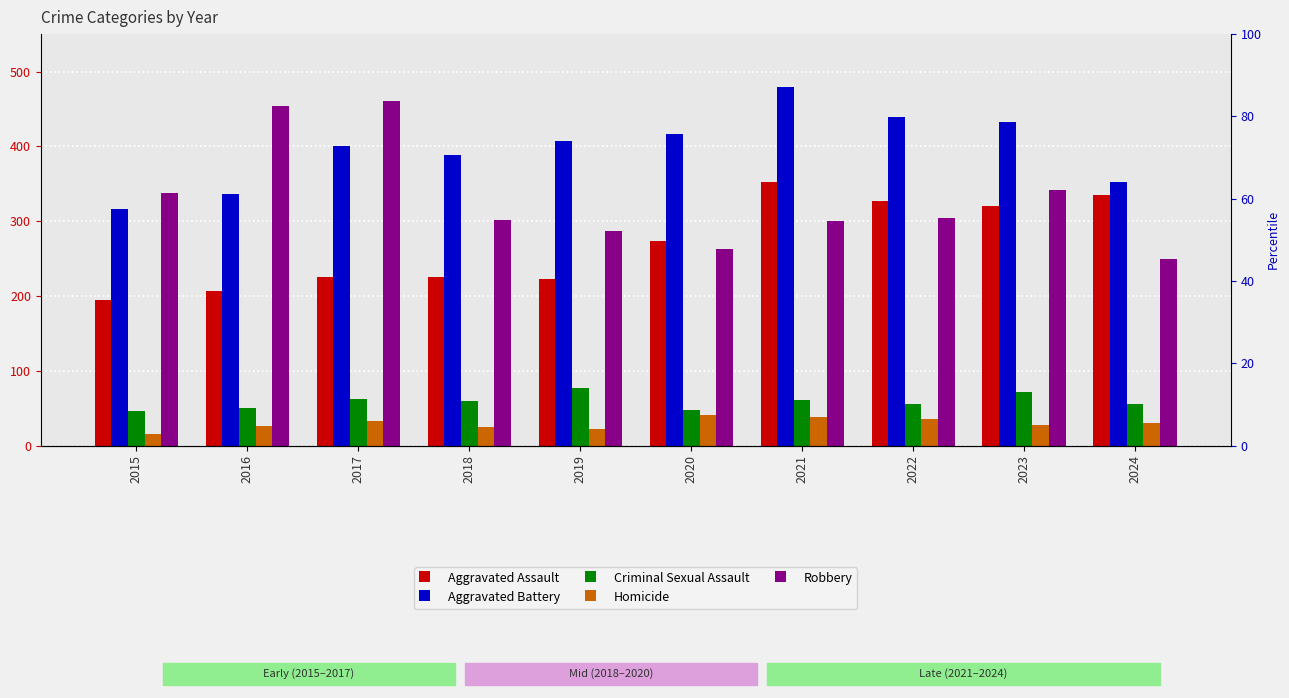

At which label does Aggravated Assault first exceed 273?

2021